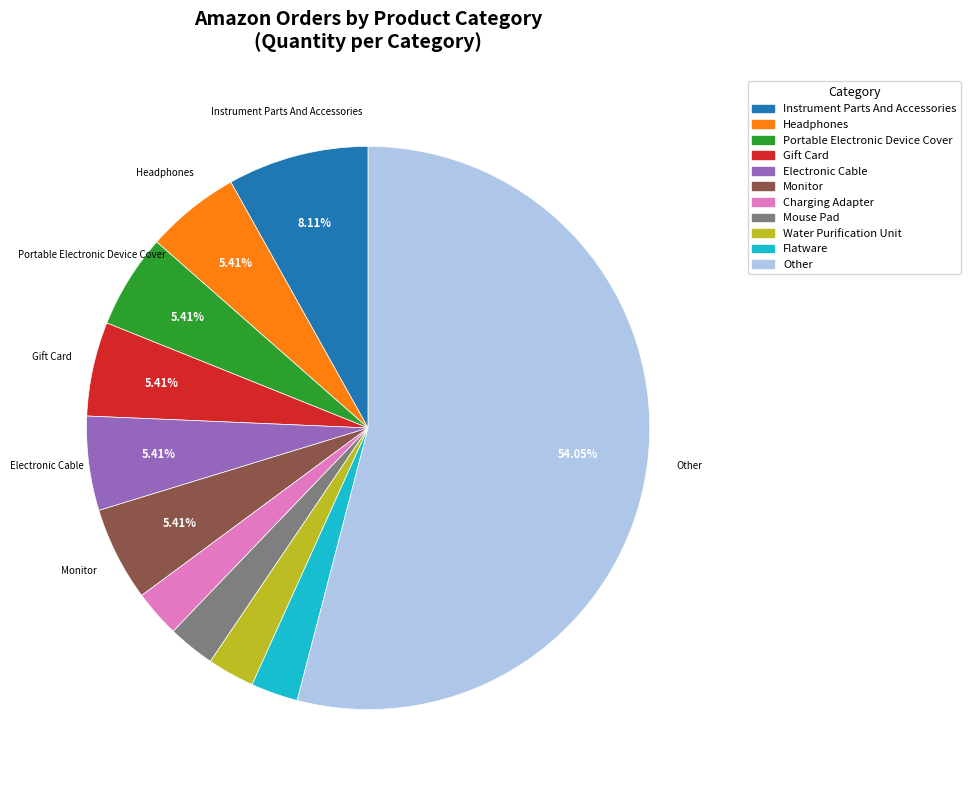

Is there any slice that represents more than half of the pie?

Yes